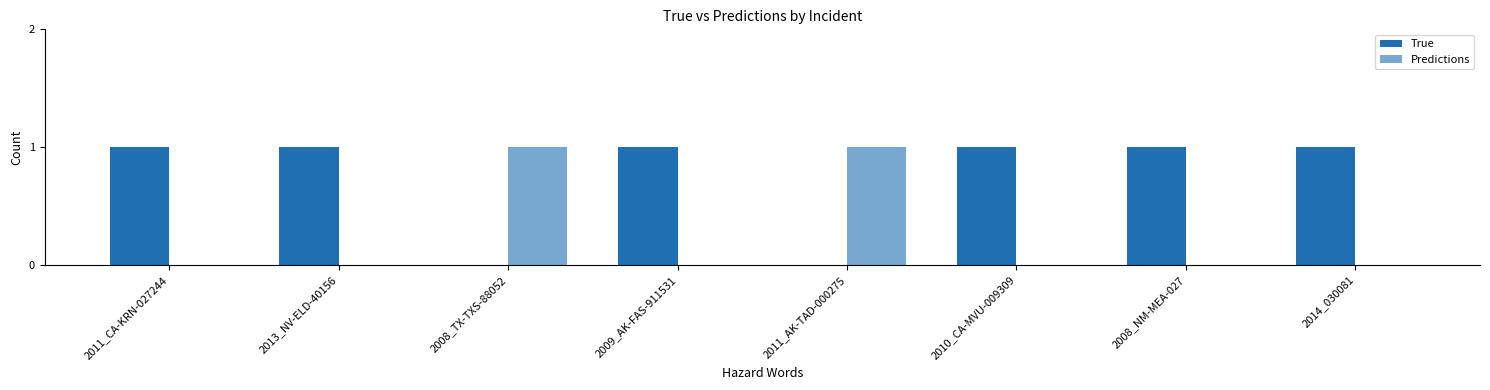

Rank the series by their average value, from lowest to highest.

Predictions, True